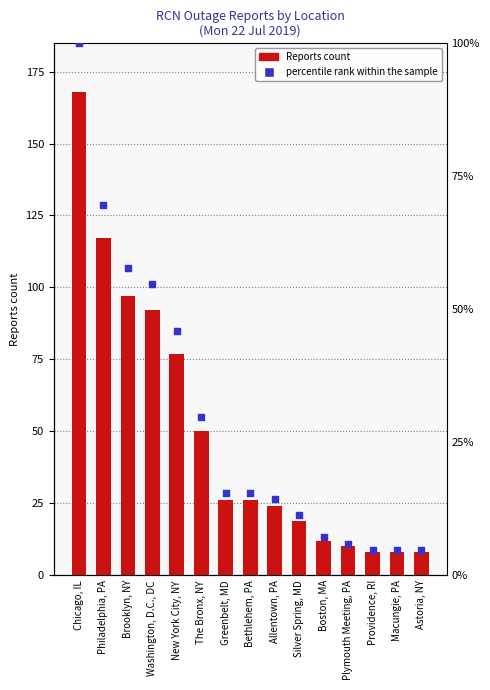

Which series has the widest spread of Y values?

Reports